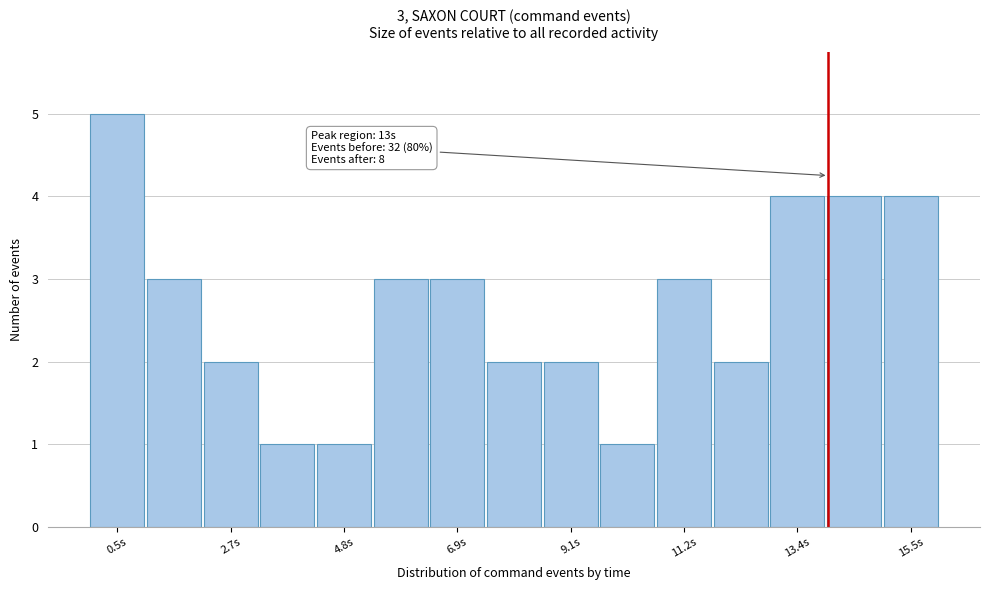

Around what value on the x-axis is the tallest bar? Give the approximate position of its centre, as read against the axis.

0.5